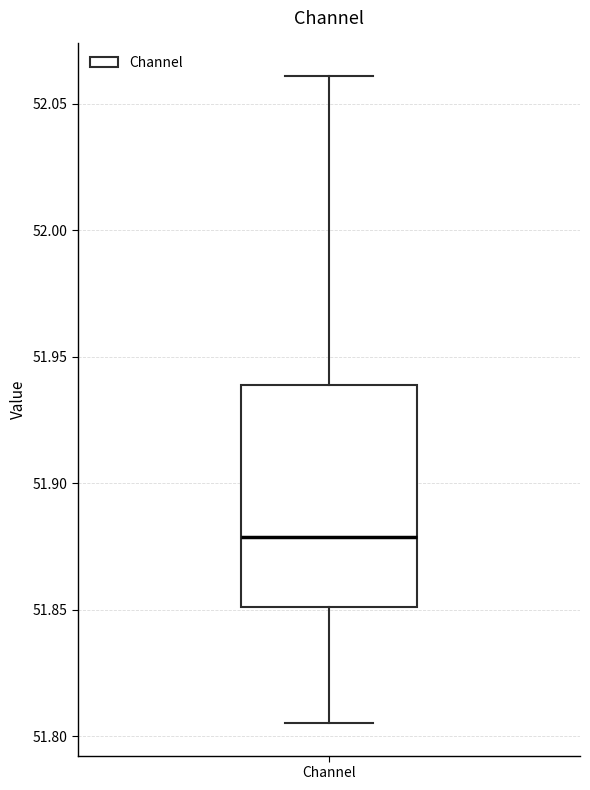

Read this box plot against the y-axis: the position of the median line, the range covered by the box, and the ends of both whiskers. The values are not printed on the chart, so give them approximately, as read against the axis.

median 51.880, box 51.850 to 51.940, whiskers 51.805 to 52.060